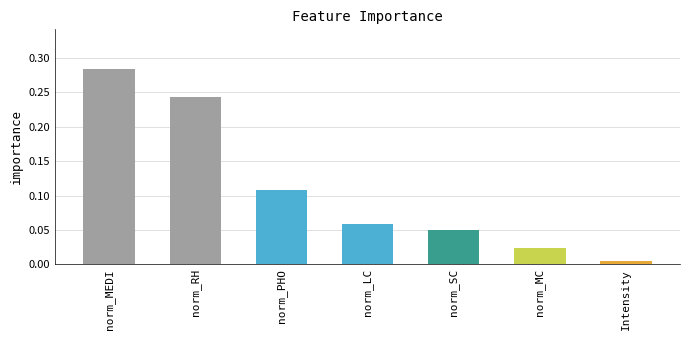

List the labels in order of value, smallest first.

Intensity, norm_MC, norm_SC, norm_LC, norm_PHO, norm_RH, norm_MEDI